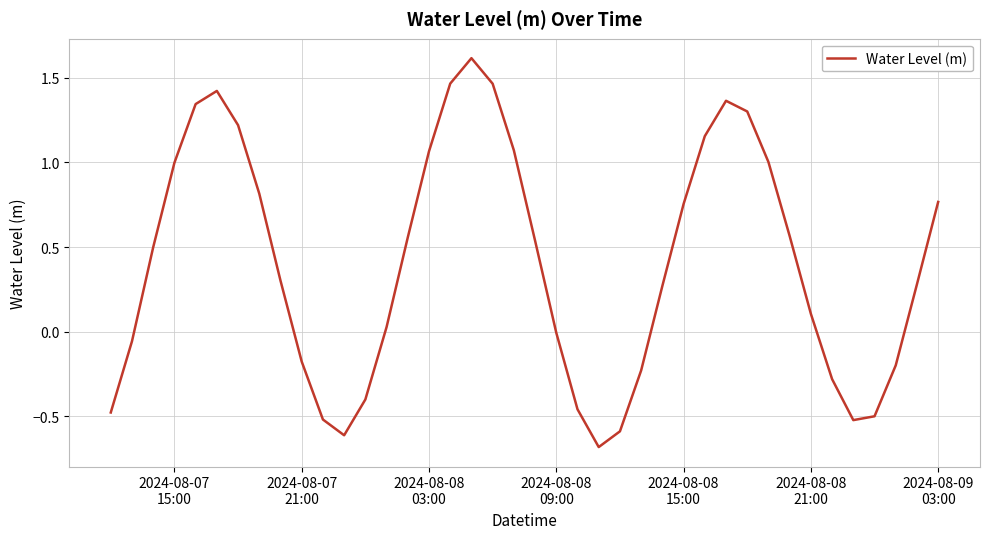

What is the maximum value shown in the chart?

1.6